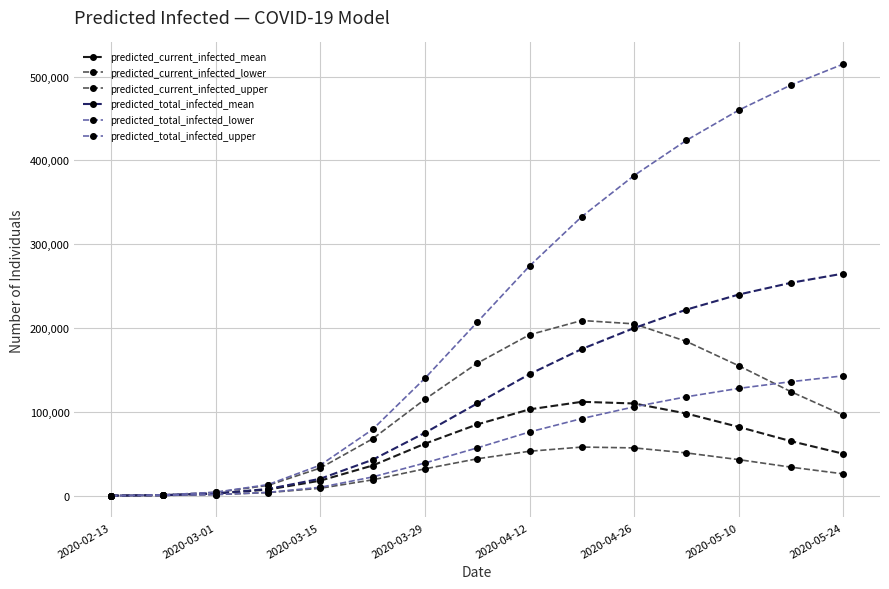

True or false: predicted_current_infected_lower and predicted_total_infected_lower cross at least once.

False